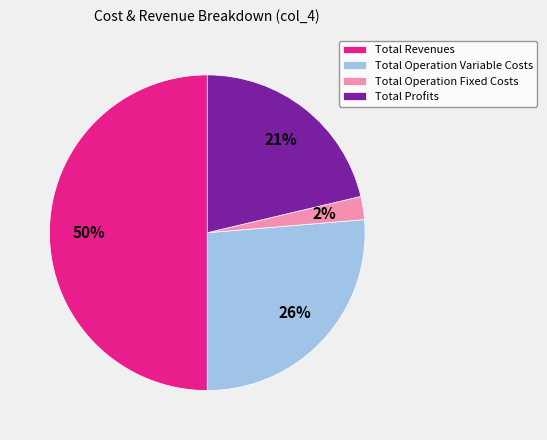

Combined, do Total Revenues and Total Operation Variable Costs account for over 50%?

Yes